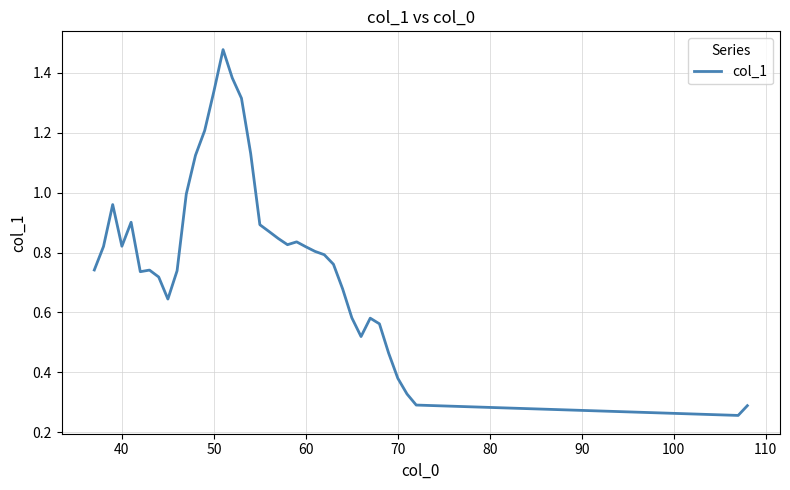

What is the difference between the maximum and minimum values?

1.2